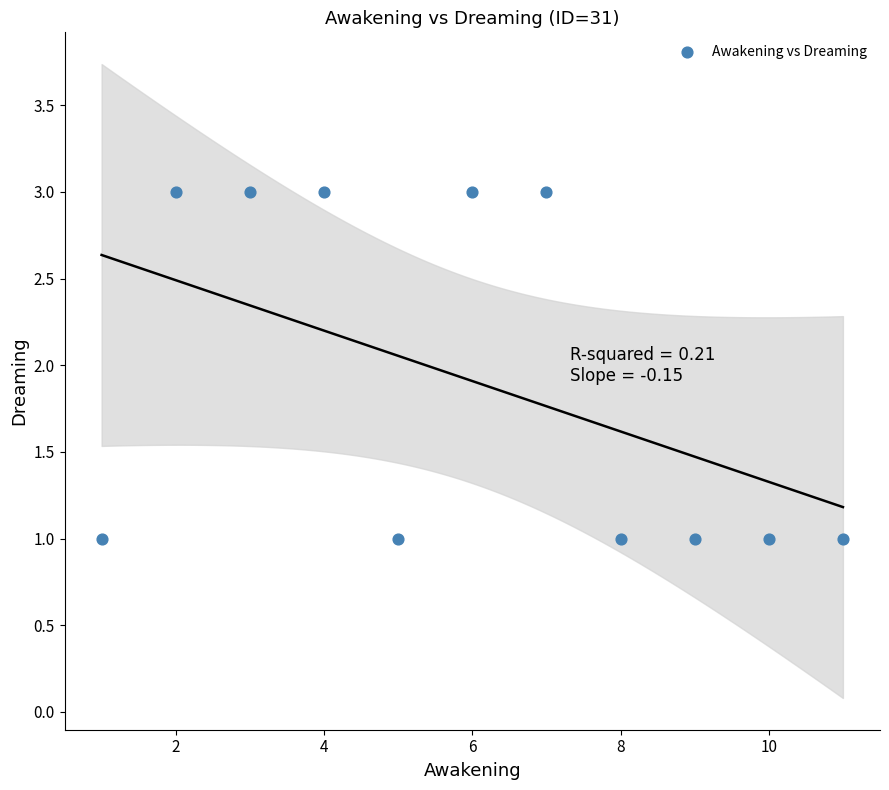

What is the average X value?

6